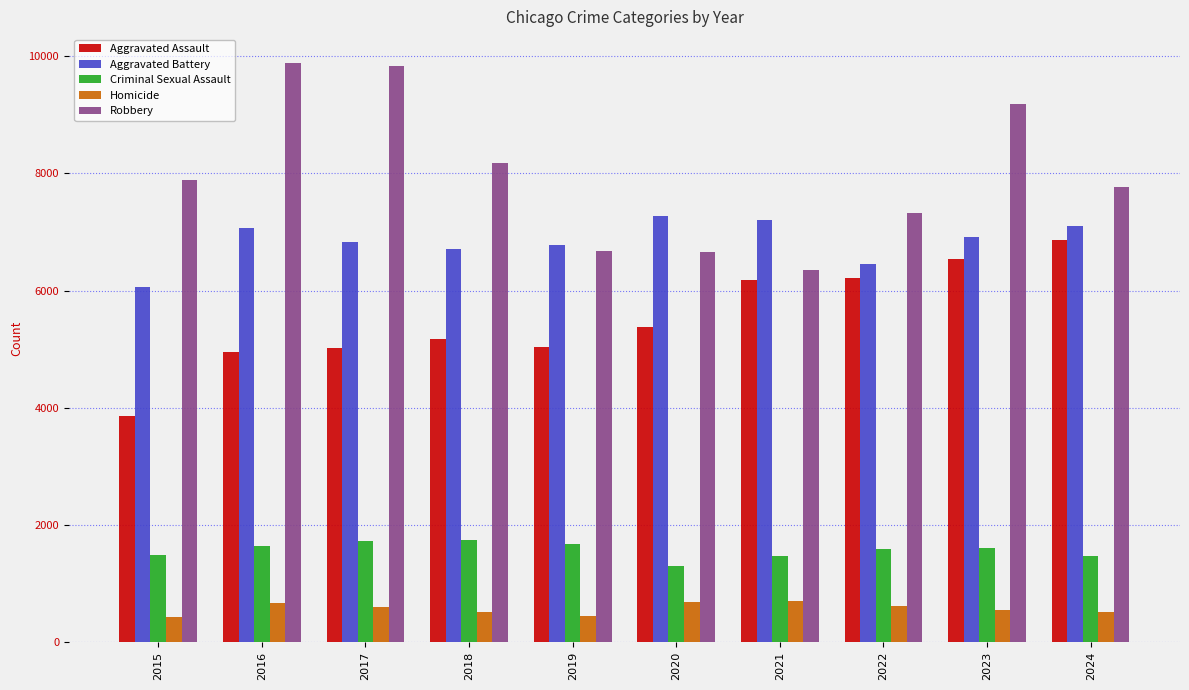

Is the value of Aggravated Battery at 2021 greater than the value of Homicide at 2023?

Yes